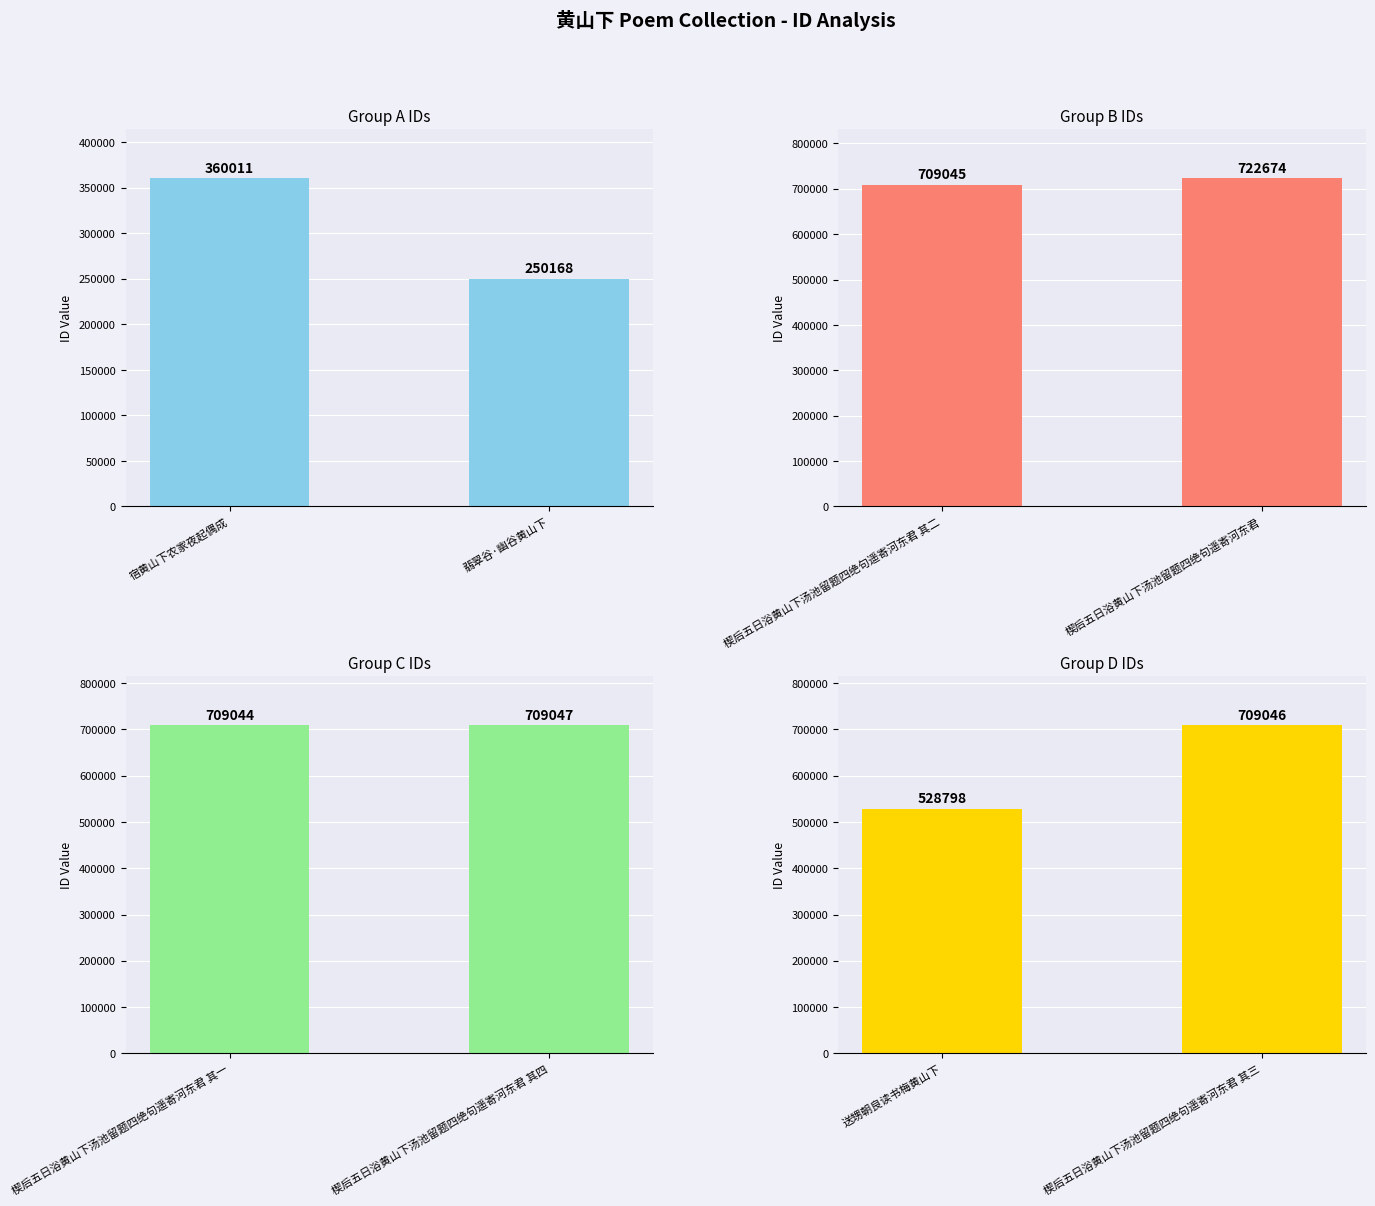

Rank the series by their maximum value, from lowest to highest.

Group A, Group D, Group C, Group B